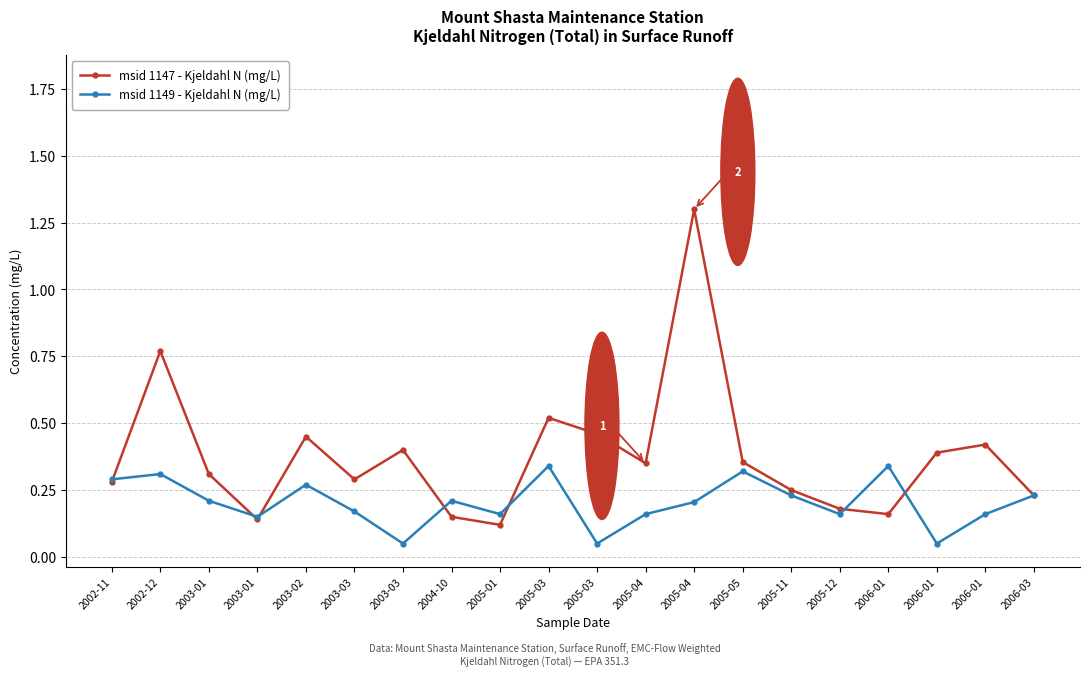

What is the total value across all series at 2006-01?

0.5